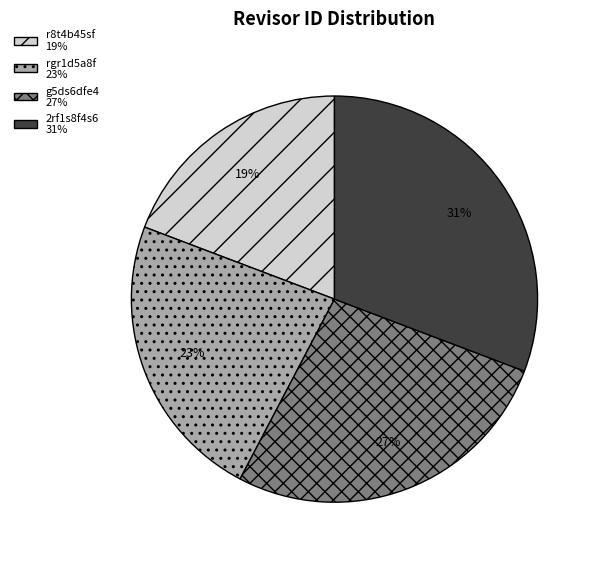

True or false: g5ds6dfe4 accounts for 27% of the total.

True